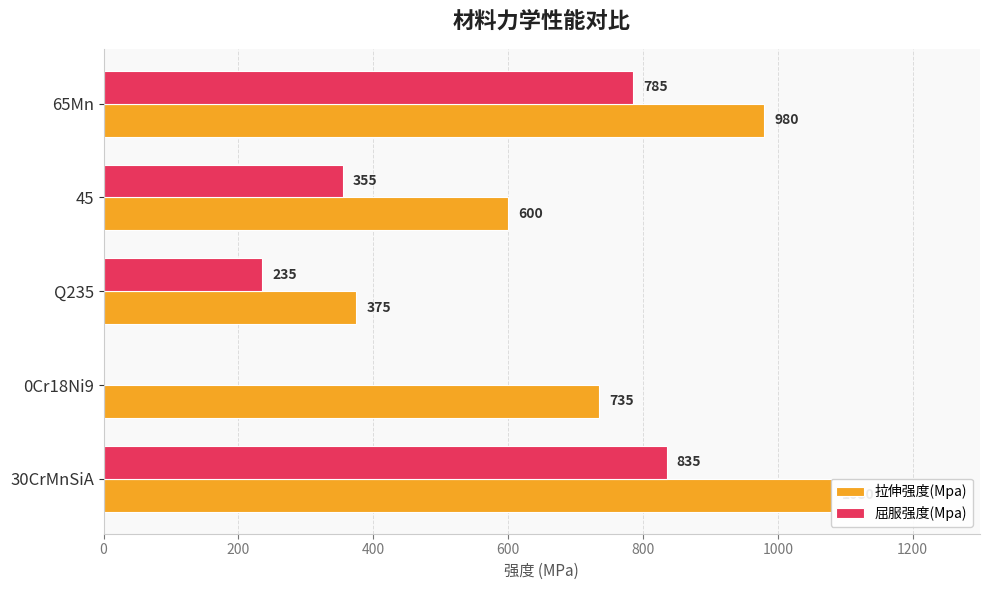

What is the average value of the 拉伸强度(Mpa) series?

754